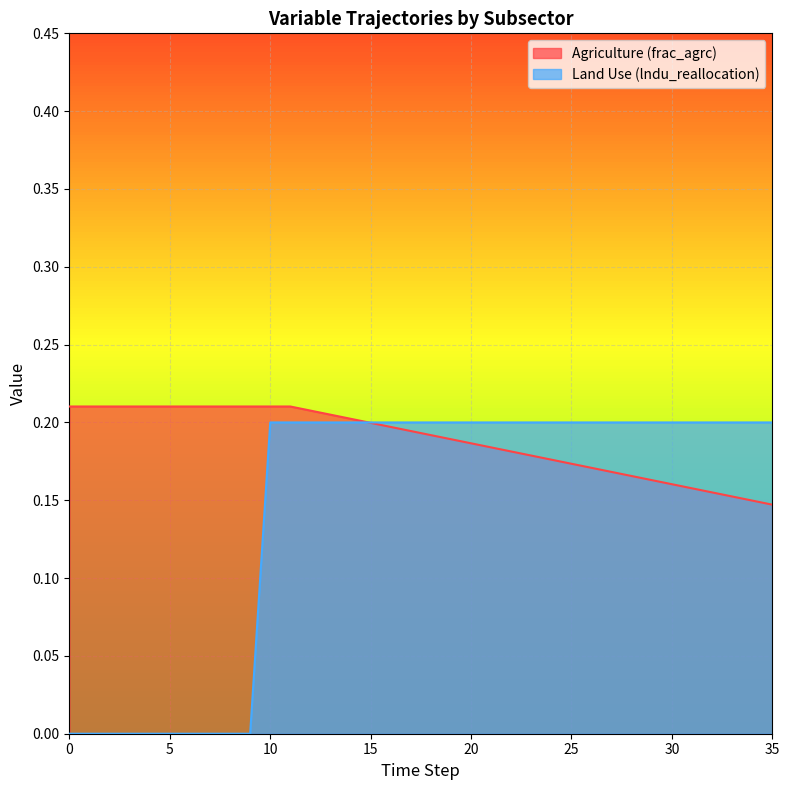

Count the Land Use (lndu_reallocation) values in the range 0 to 1.

36